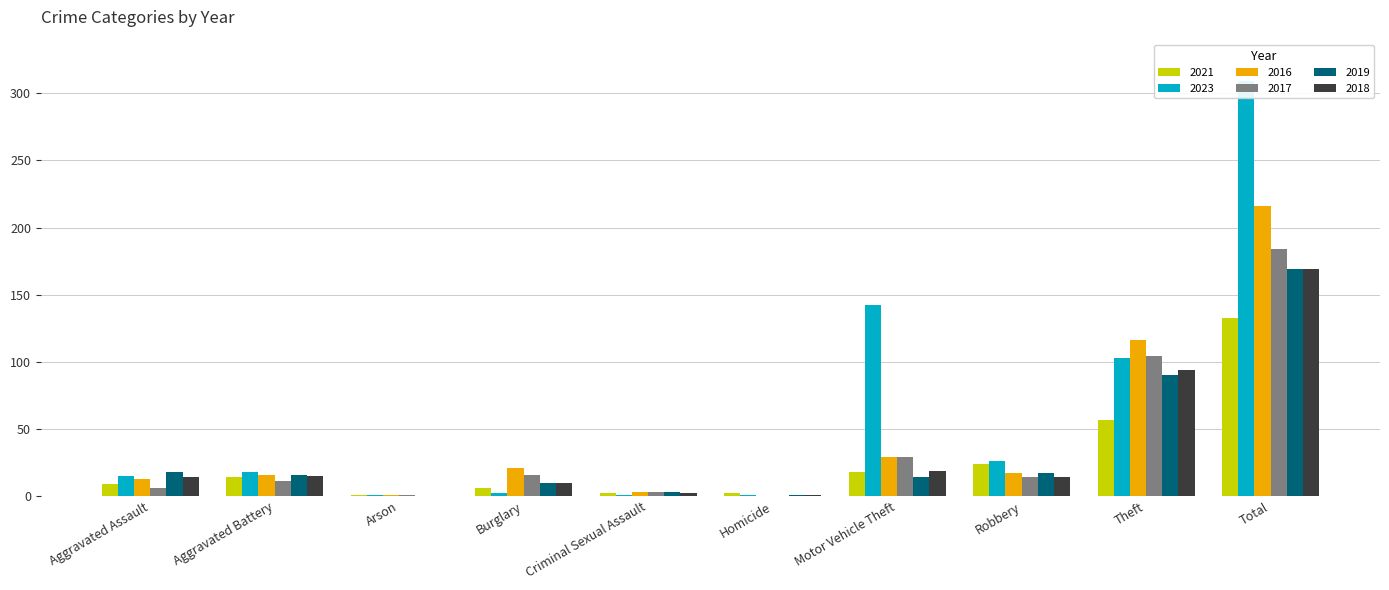

List the series in order of their peak value, lowest first.

2021, 2019, 2018, 2017, 2016, 2023